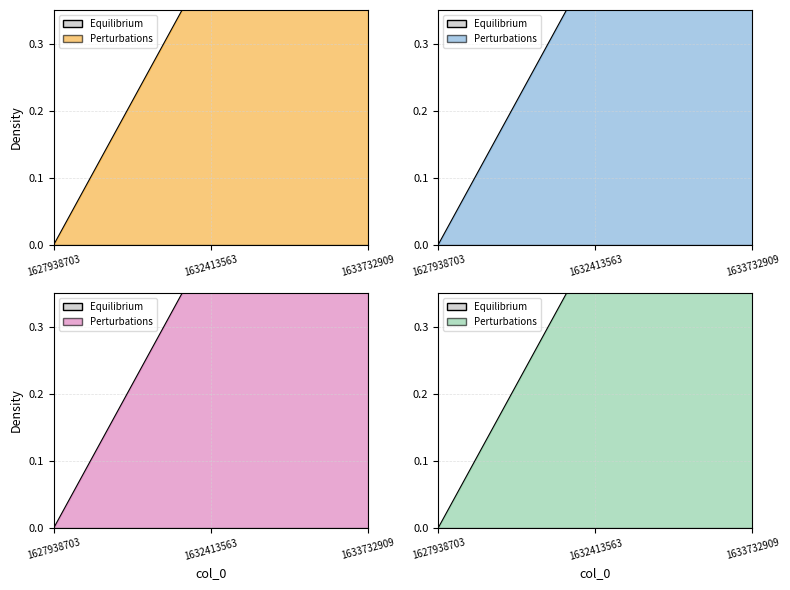

What is the difference between the maximum and second lowest values?

0.1